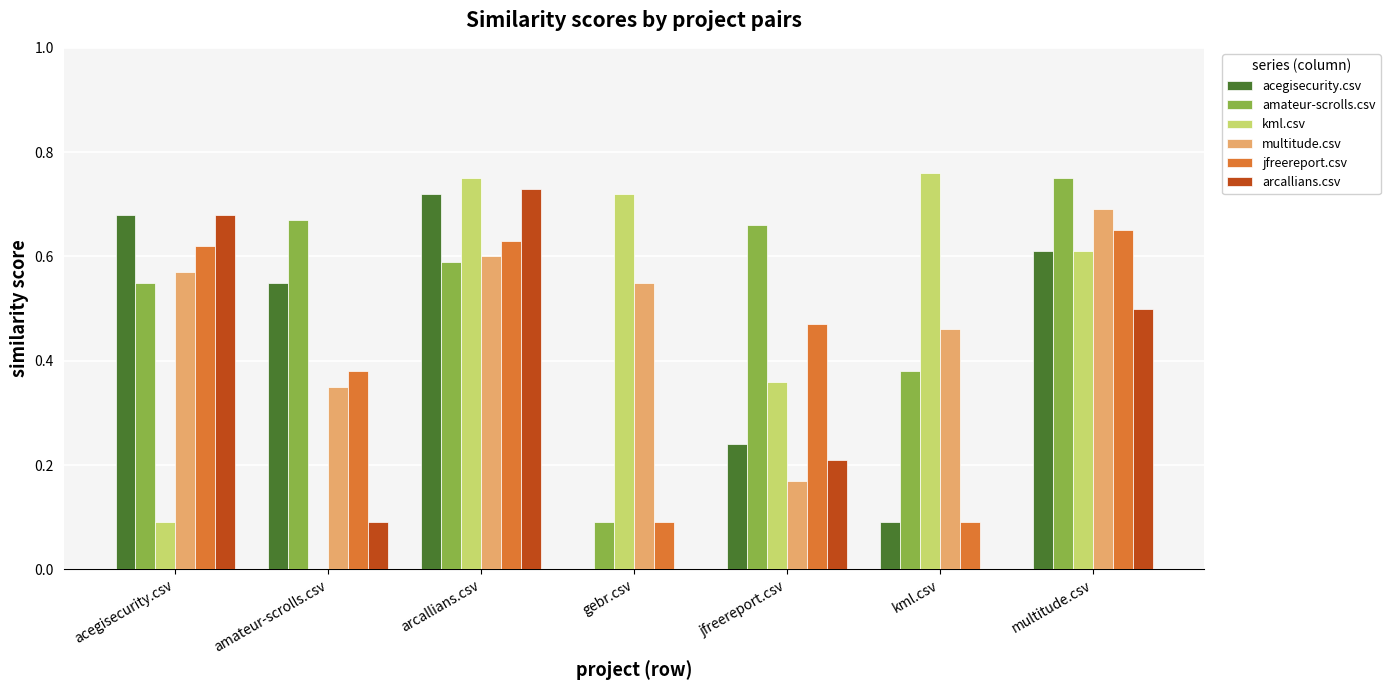

Is the value of kml.csv at arcallians.csv greater than the value of jfreereport.csv at kml.csv?

Yes